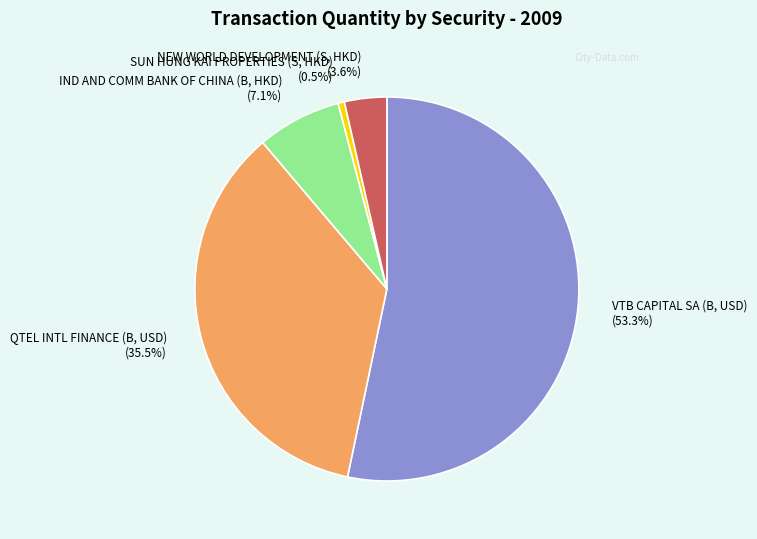

What is the smallest slice in the pie chart?

SUN HUNG KAI PROPERTIES (S, HKD)